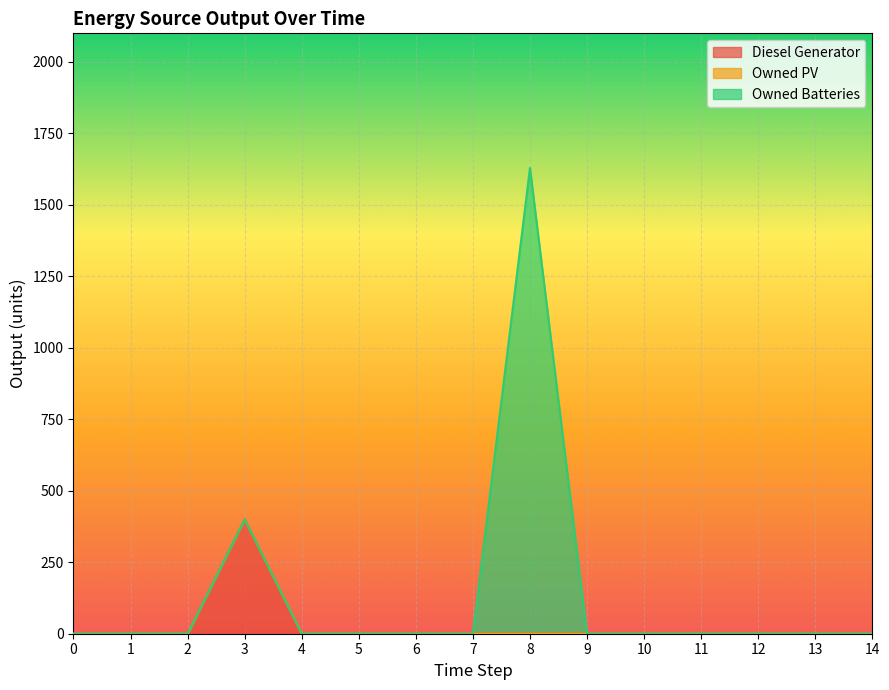

At how many categories does at least one series exceed 1172?

1